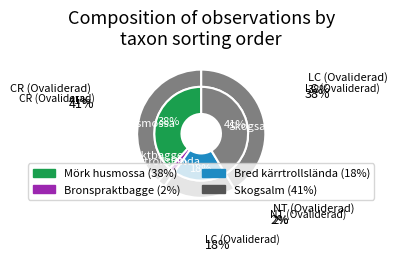

To the nearest percent, what is the combined percentage of Bred kärrtrollslända (87048690) and Mörk husmossa (81301148)?

57%